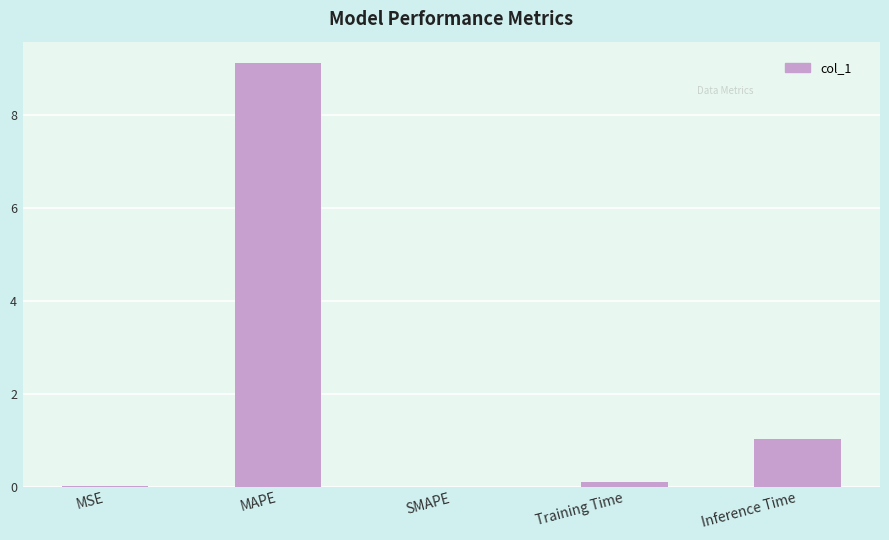

The chart shows a value of 0.0 at MSE. True or false?

True